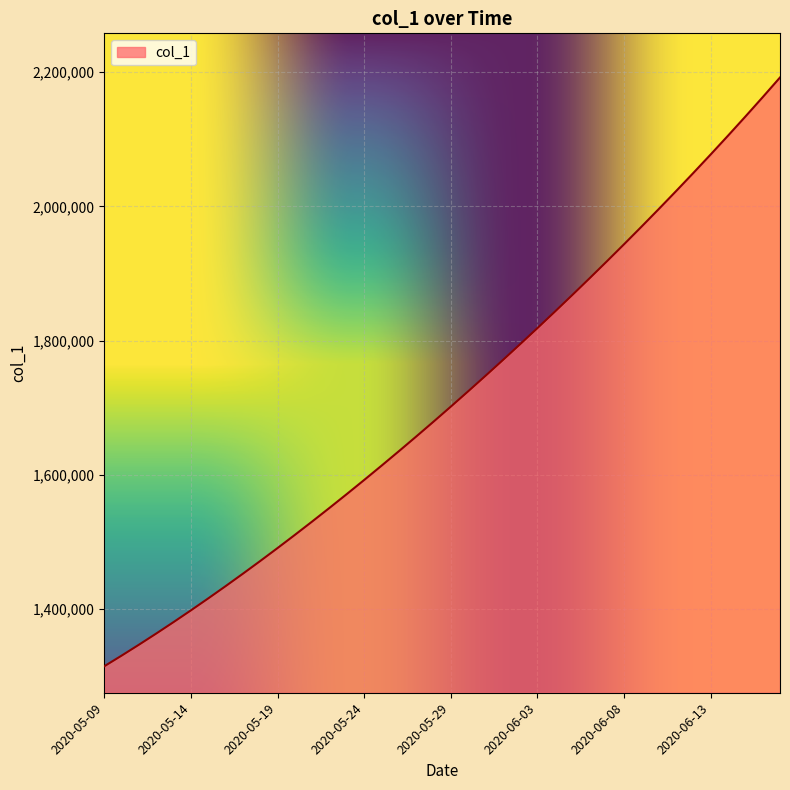

What is the greatest value displayed?

2192182.0